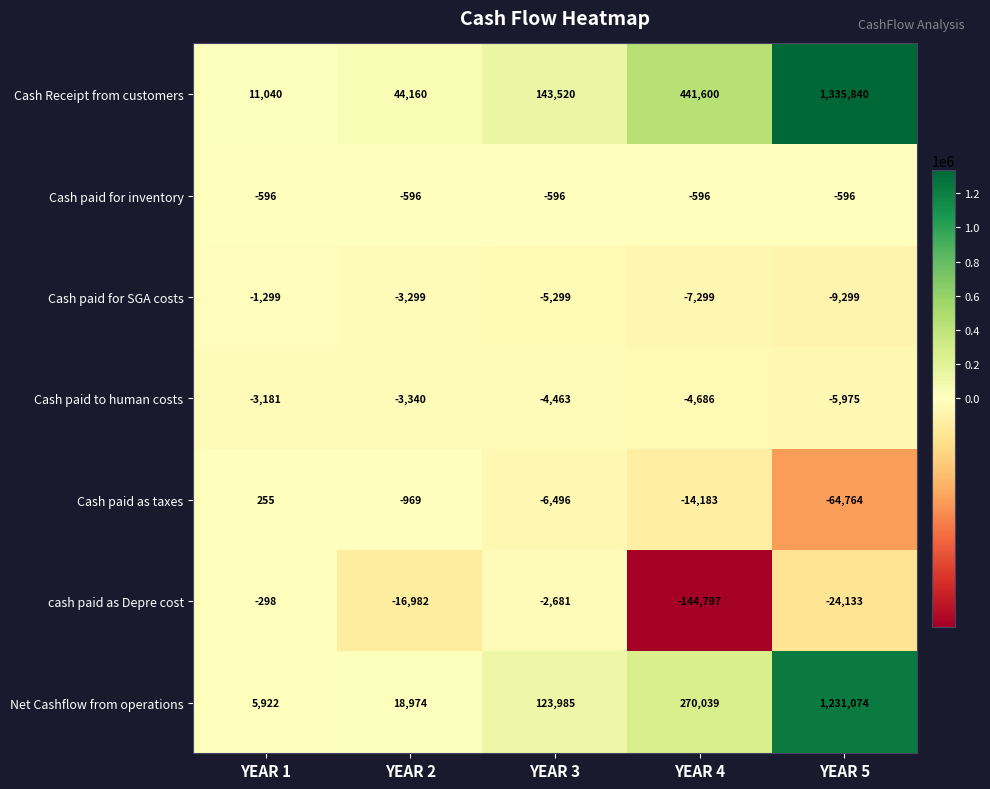

At which category is the sum across all series the highest?

YEAR 5